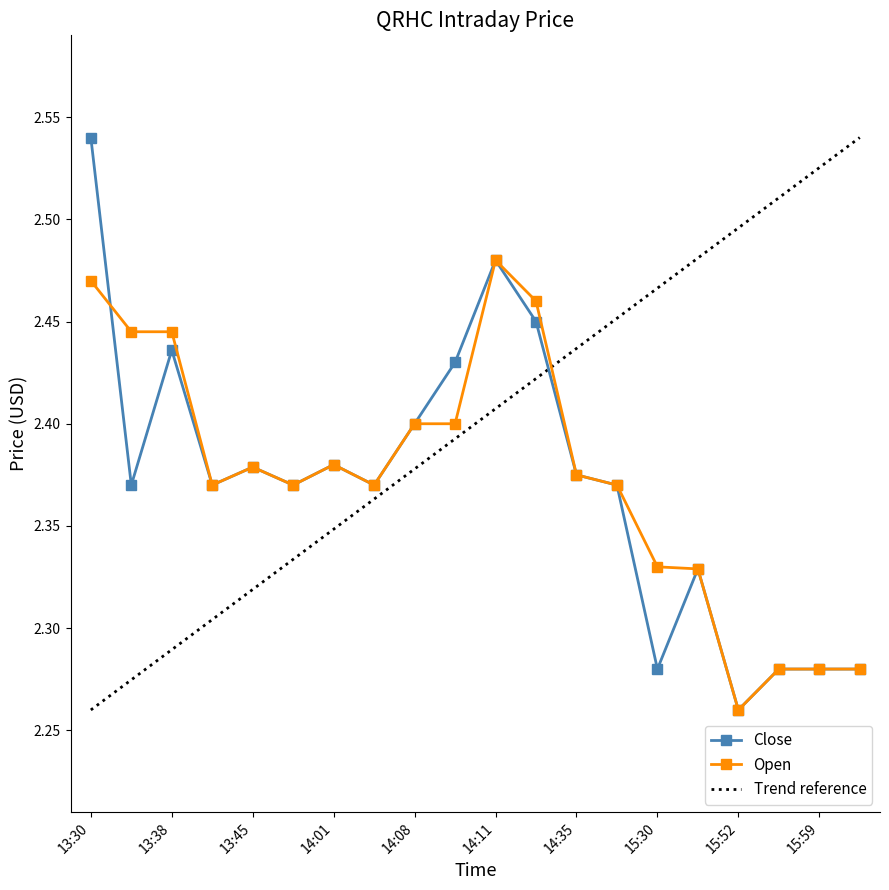

Reading right to left, what are all the values shown in this chart?

Close: 16:08=2.3	15:59=2.3	15:55=2.3	15:52=2.3	15:36=2.3	15:30=2.3	14:55=2.4	14:35=2.4	14:12=2.5	14:11=2.5	14:09=2.4	14:08=2.4	14:06=2.4	14:01=2.4	13:56=2.4	13:45=2.4	13:42=2.4	13:38=2.4	13:36=2.4	13:30=2.5
Open: 16:08=2.3	15:59=2.3	15:55=2.3	15:52=2.3	15:36=2.3	15:30=2.3	14:55=2.4	14:35=2.4	14:12=2.5	14:11=2.5	14:09=2.4	14:08=2.4	14:06=2.4	14:01=2.4	13:56=2.4	13:45=2.4	13:42=2.4	13:38=2.4	13:36=2.4	13:30=2.5